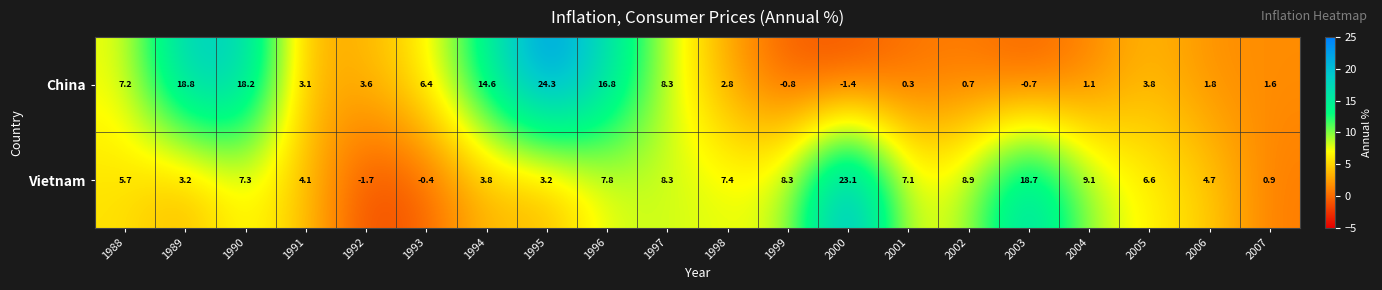

Count the number of categories in the chart.

20